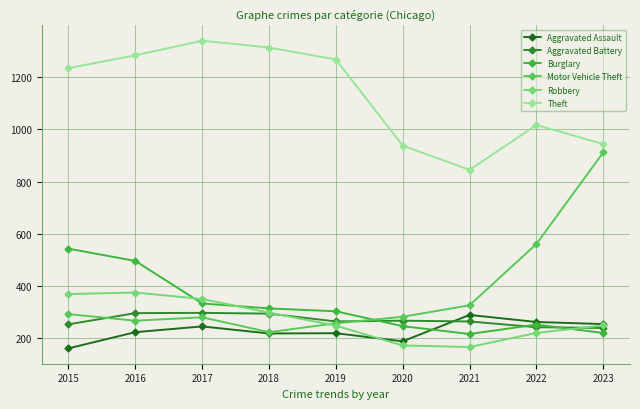

Does the chart have visible grid lines?

Yes